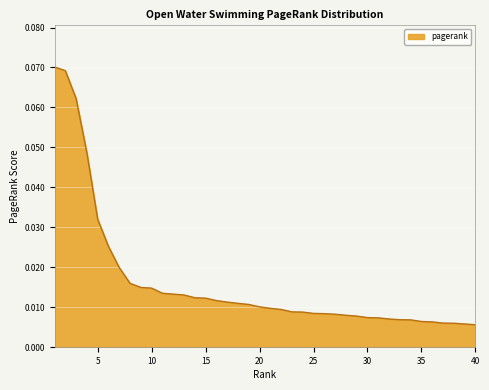

Count the number of categories in the chart.

40